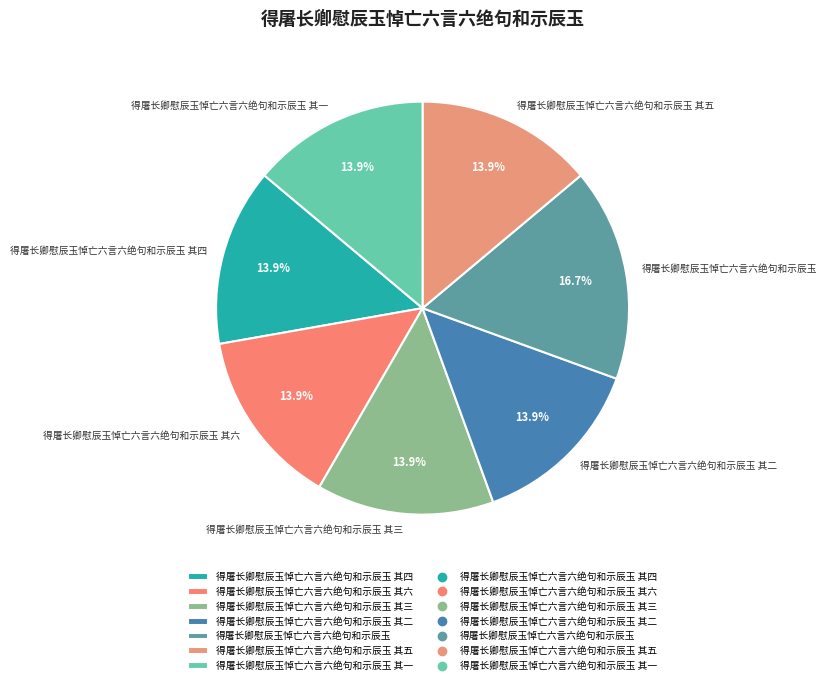

Does 得屠长卿慰辰玉悼亡六言六绝句和示辰玉 其四 represent more than half of the total?

No